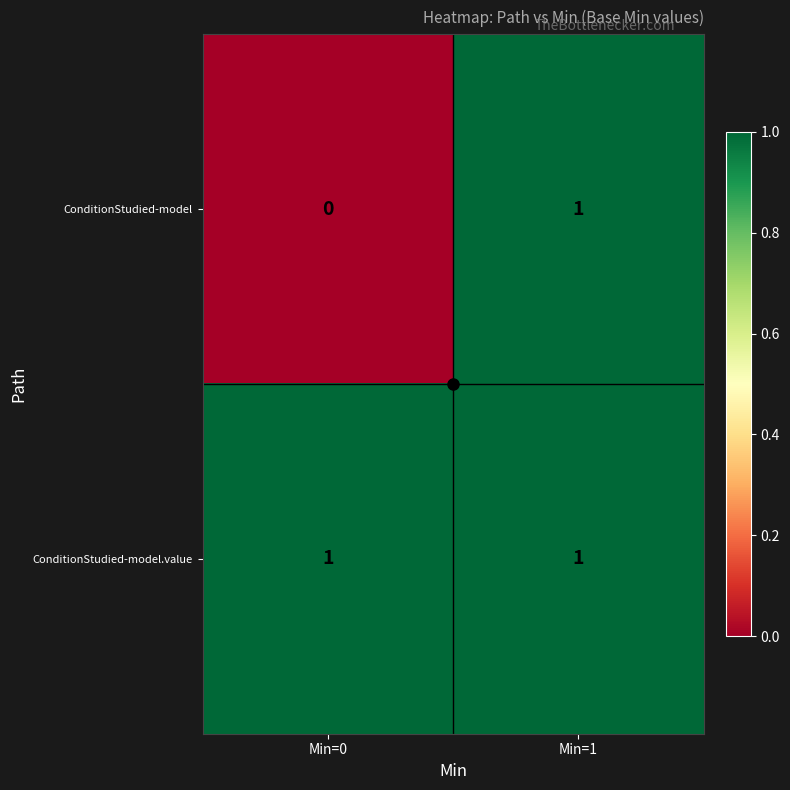

Which series has the largest total across all categories?

ConditionStudied-model.value